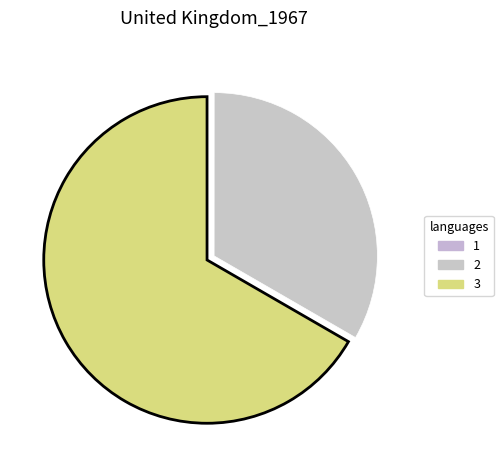

Is it true that 2 is 48% of the pie?

False